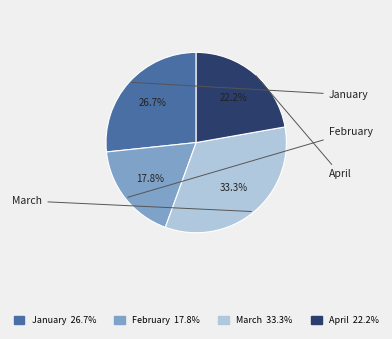

Rank the categories by value from highest to lowest.

March, January, April, February